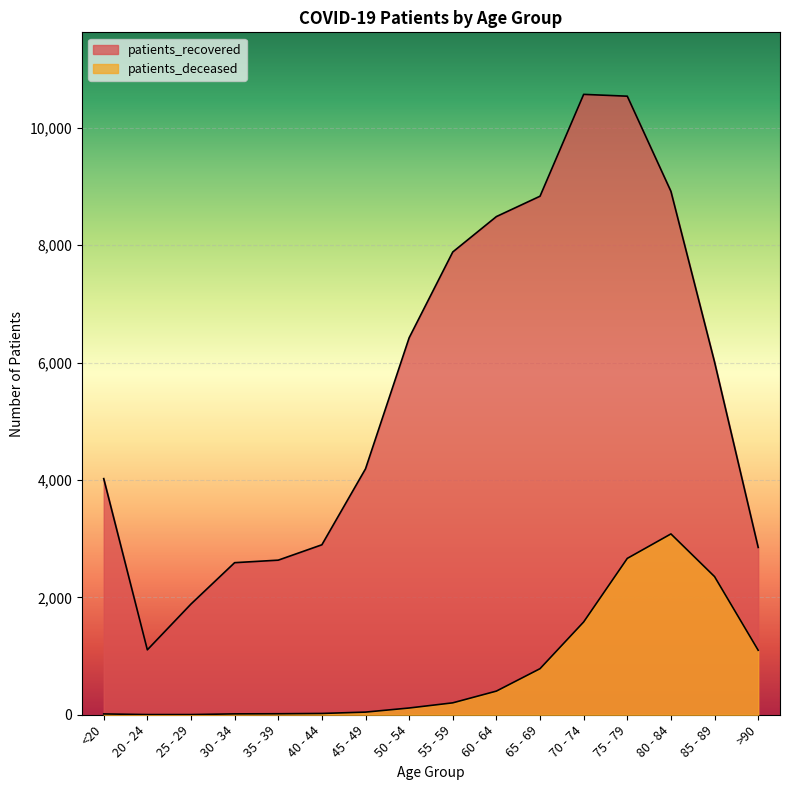

What is the sum of the patients_recovered values at 55 - 59 and <20?

11908